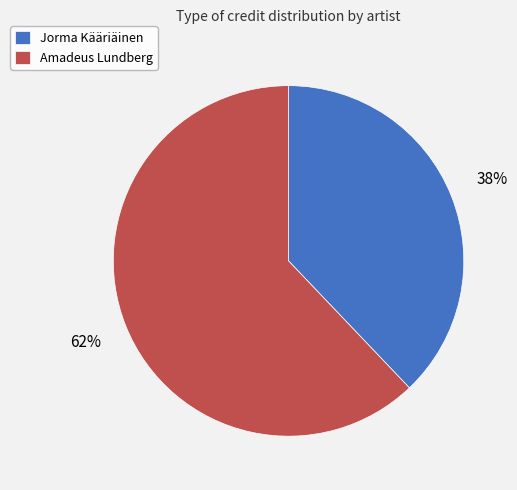

Between Jorma Kääriäinen and Amadeus Lundberg, which is larger?

Amadeus Lundberg